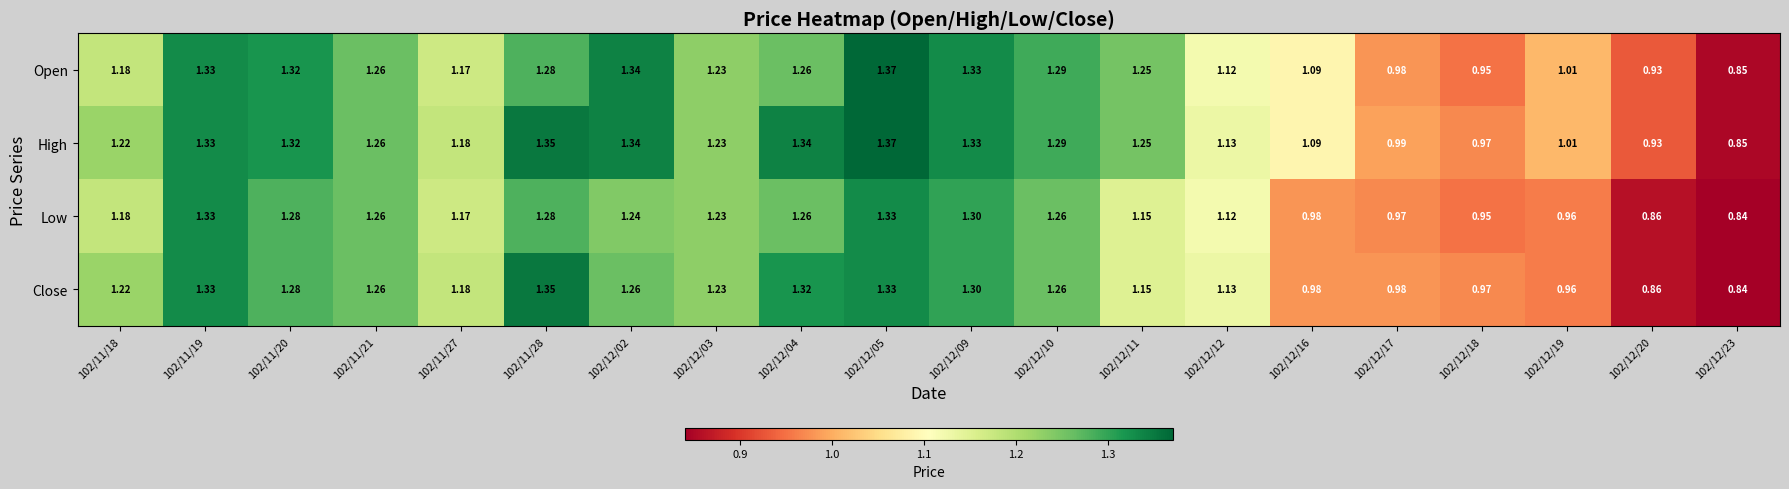

Between 102/11/20 and 102/11/28, which series saw the biggest shift?

Close